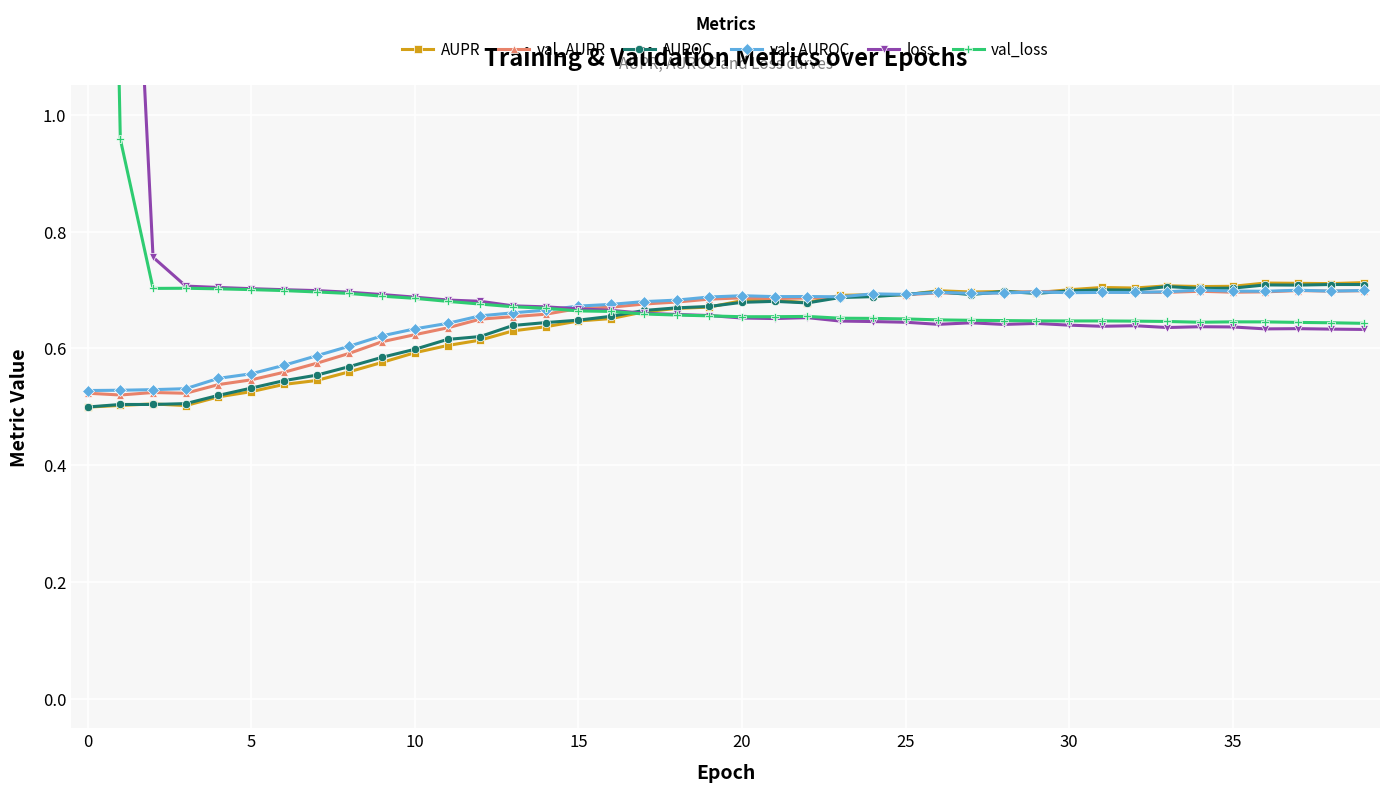

How many lines are shown in the chart?

6